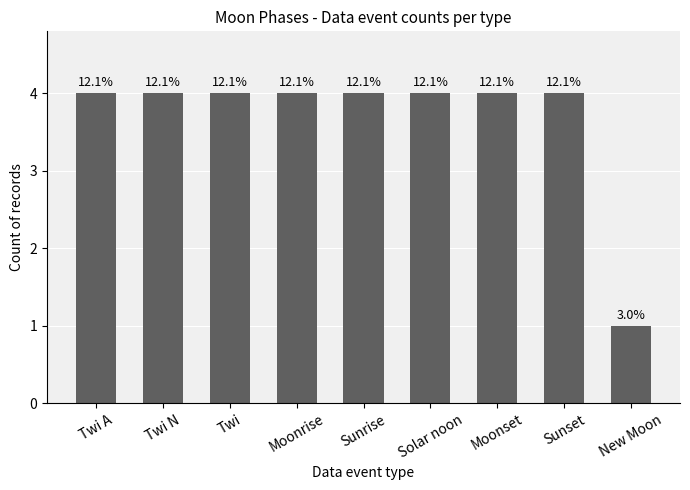

Are the bars horizontal?

No